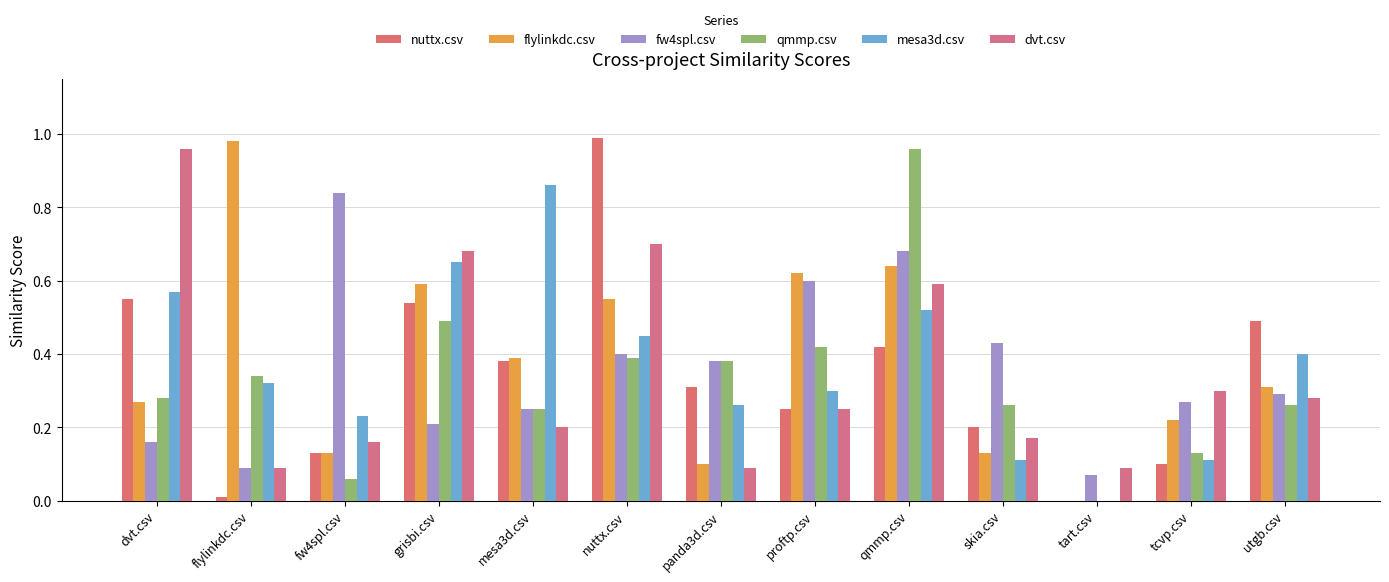

Does the chart contain stacked bars?

No